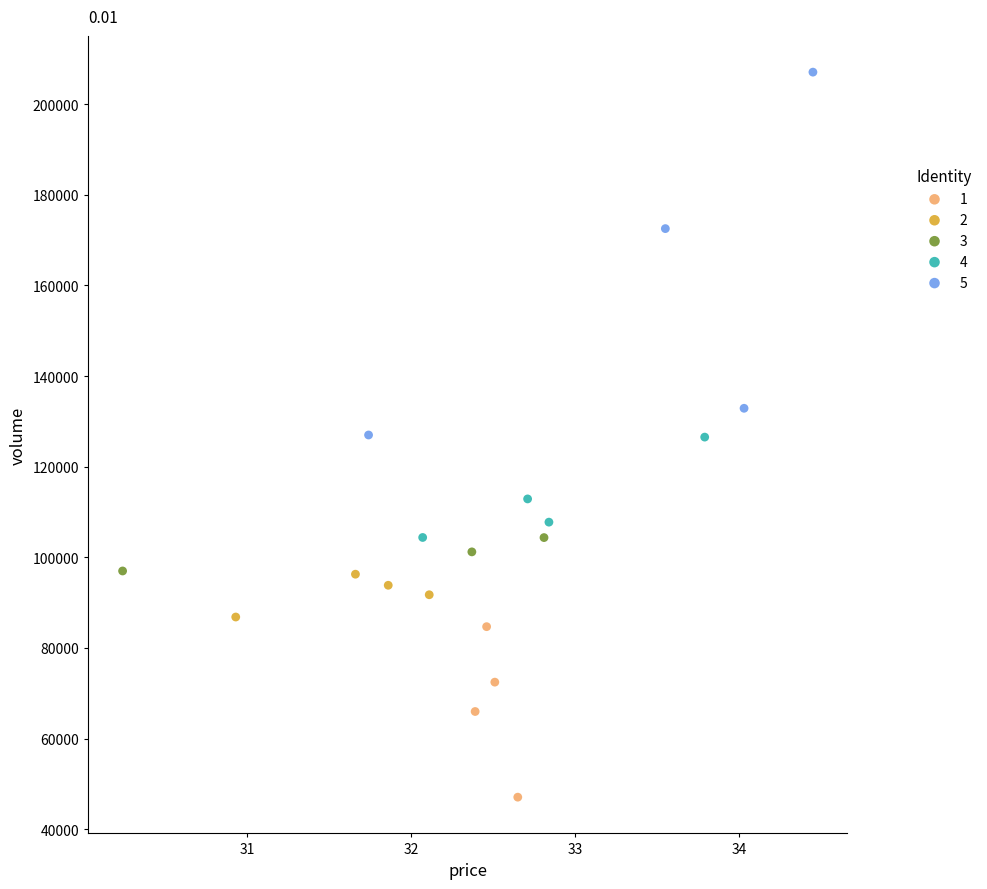

Which series reaches the minimum Y coordinate?

1